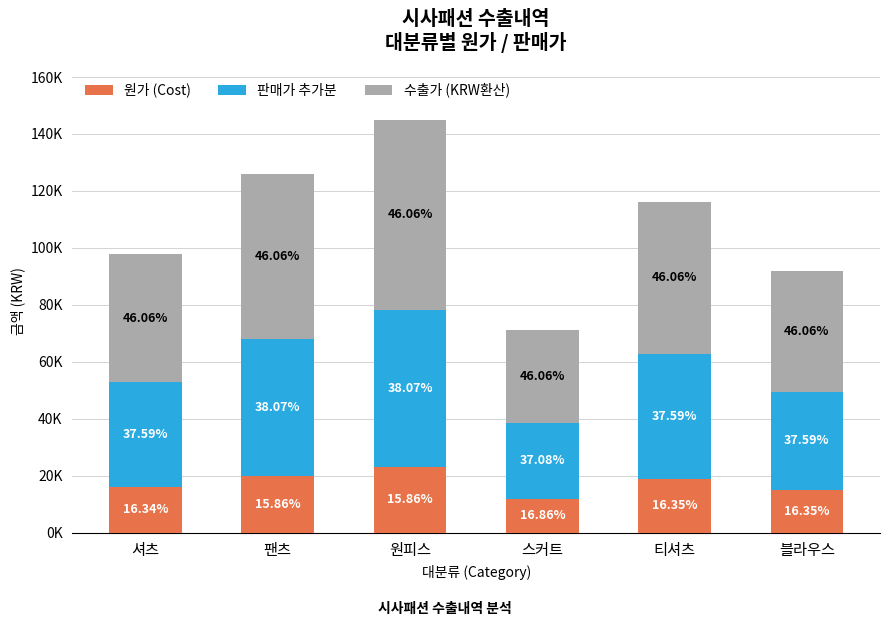

Does the chart contain any negative values?

No